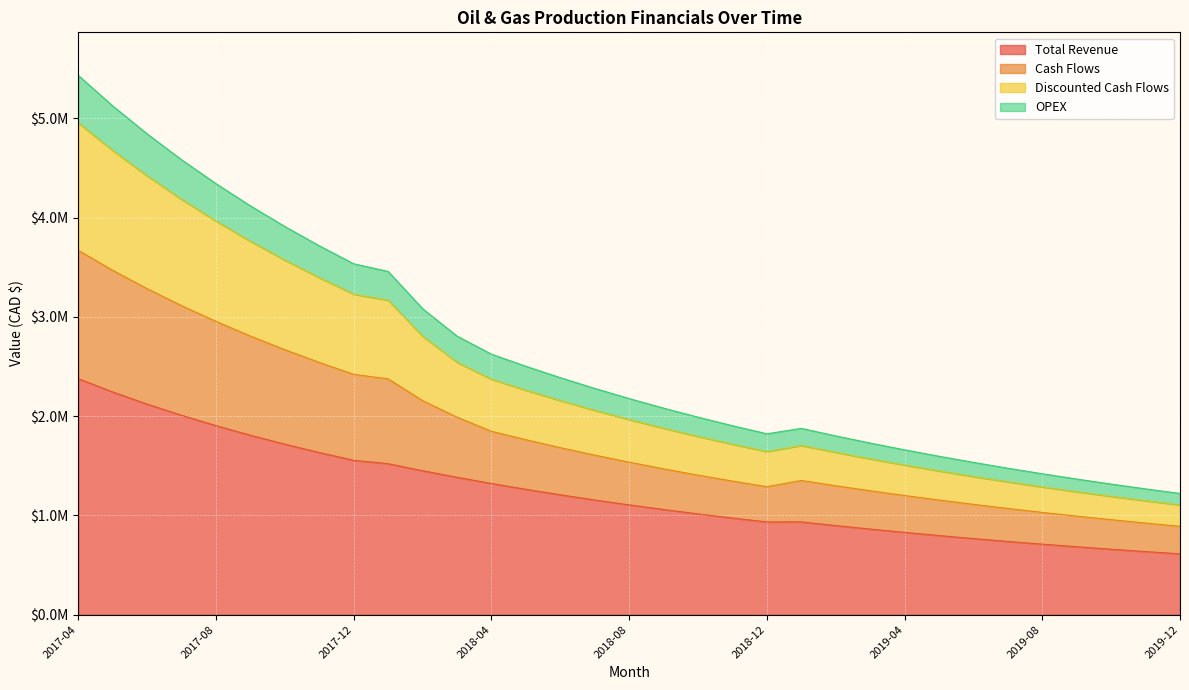

True or false: OPEX has a value of 1179324.8 at 2018-04.

False